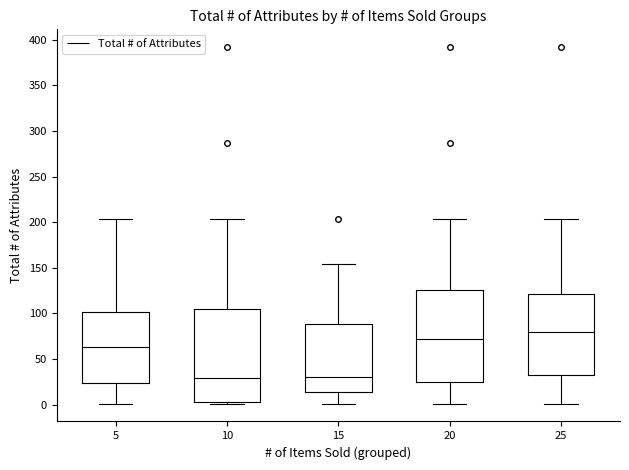

Reading left to right, transcribe this box plot: for each box, give where its median line is, the range the box spans, and where its two whiskers end, as read against the y-axis. The values are not printed on the chart, so give them approximately, as read against the axis.

5: median 65, box 25 to 100, whiskers 0 to 205
10: median 30, box 5 to 105, whiskers 0 to 205
15: median 30, box 15 to 90, whiskers 0 to 155
20: median 70, box 25 to 125, whiskers 0 to 205
25: median 80, box 35 to 120, whiskers 0 to 205